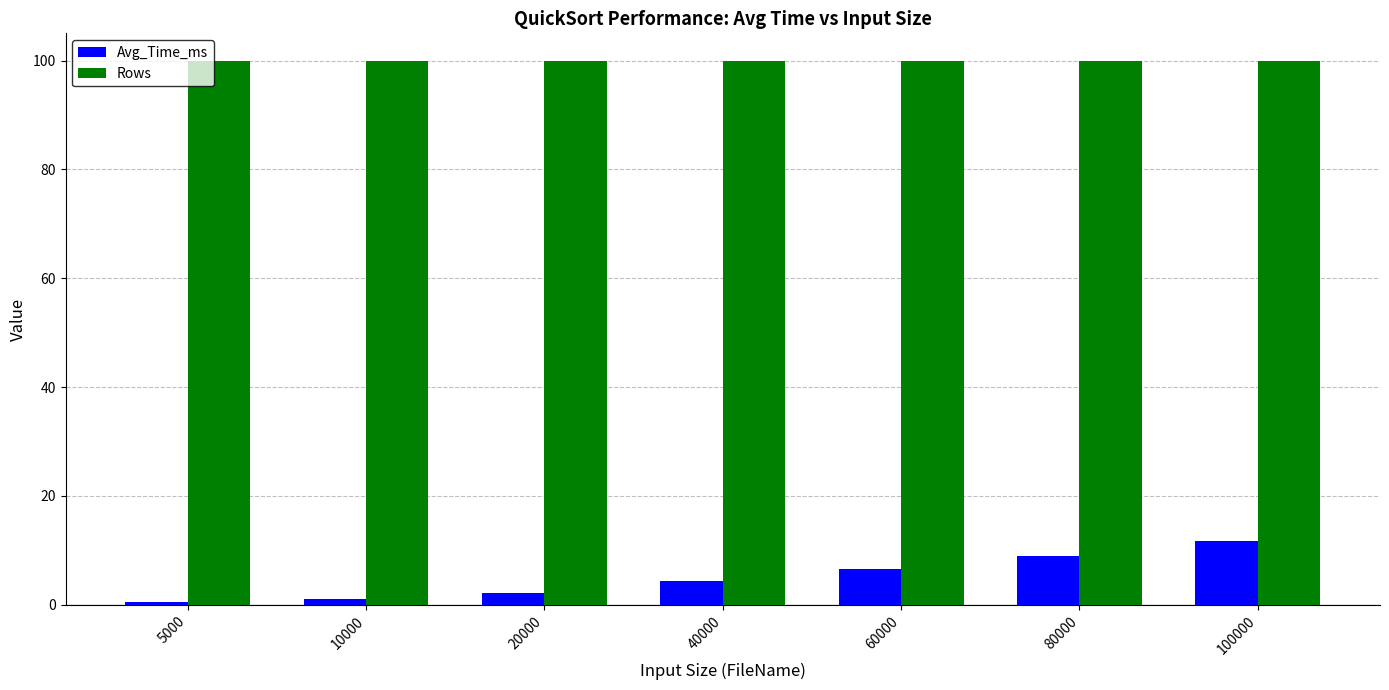

Does the chart contain any negative values?

No